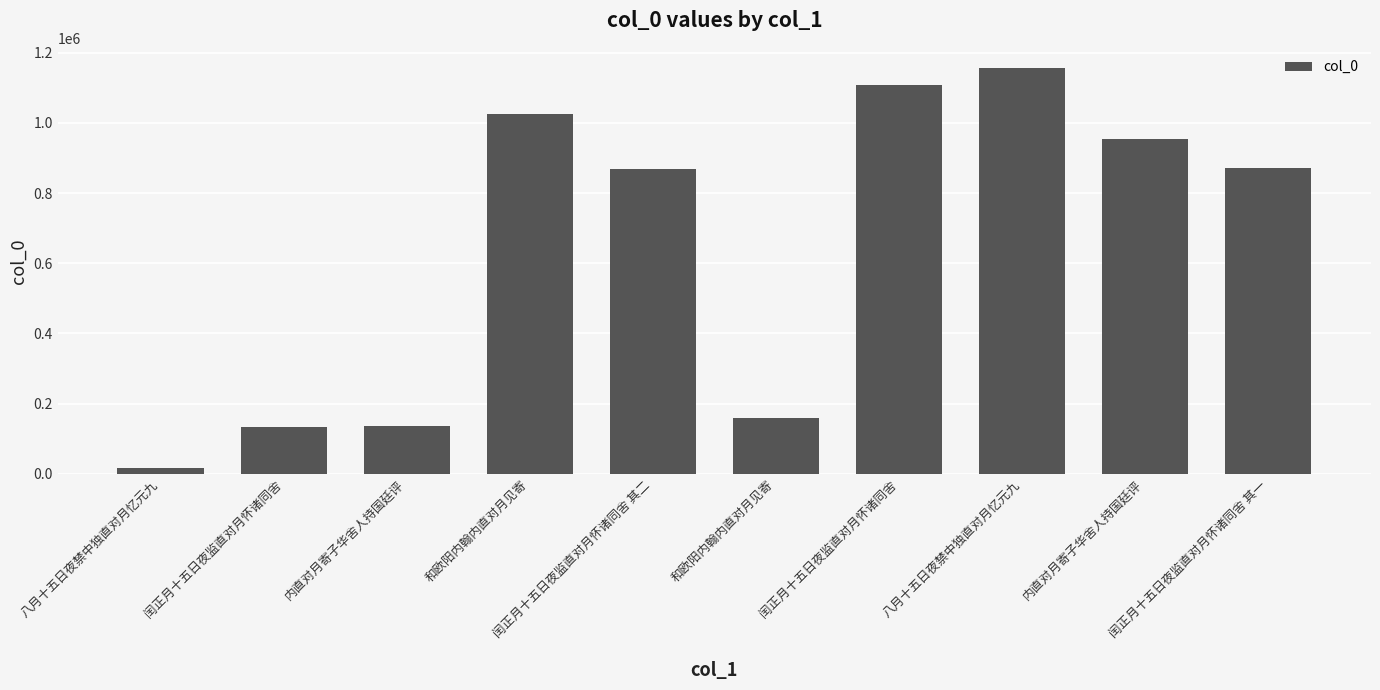

How many bars are there in total?

10